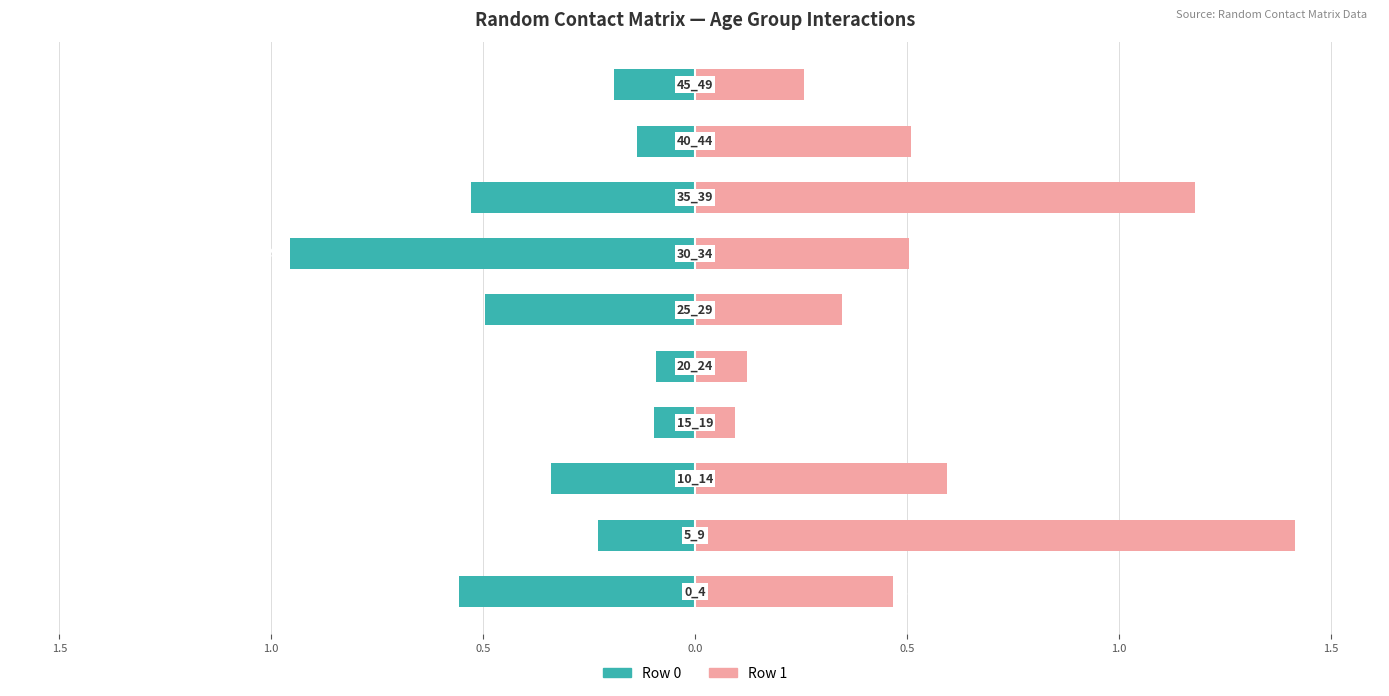

List the series in order of their overall mean, lowest first.

Row 0, Row 1